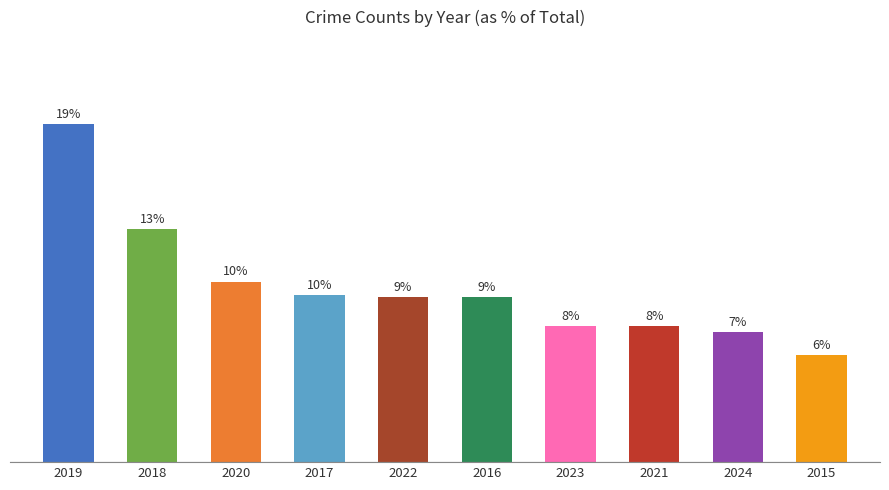

At which category does the chart reach its minimum across all series?

2015